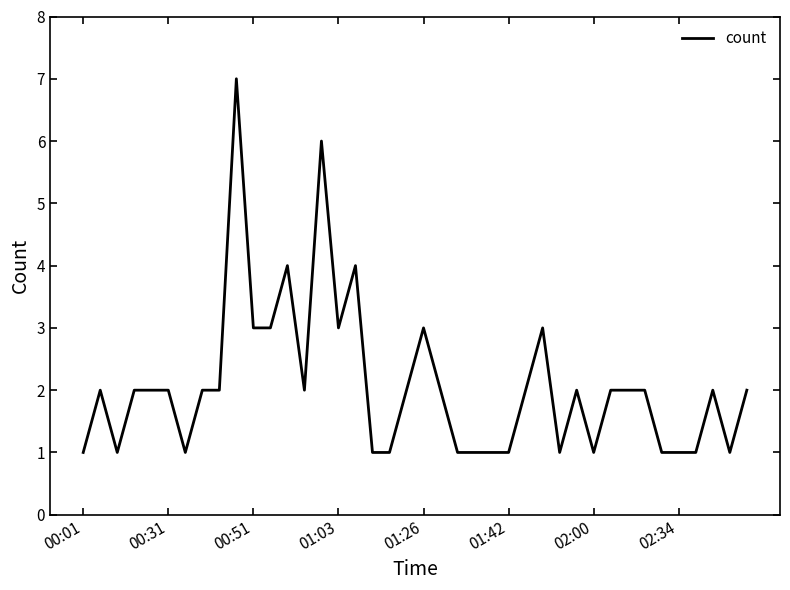

What is the difference between the maximum and minimum values?

6